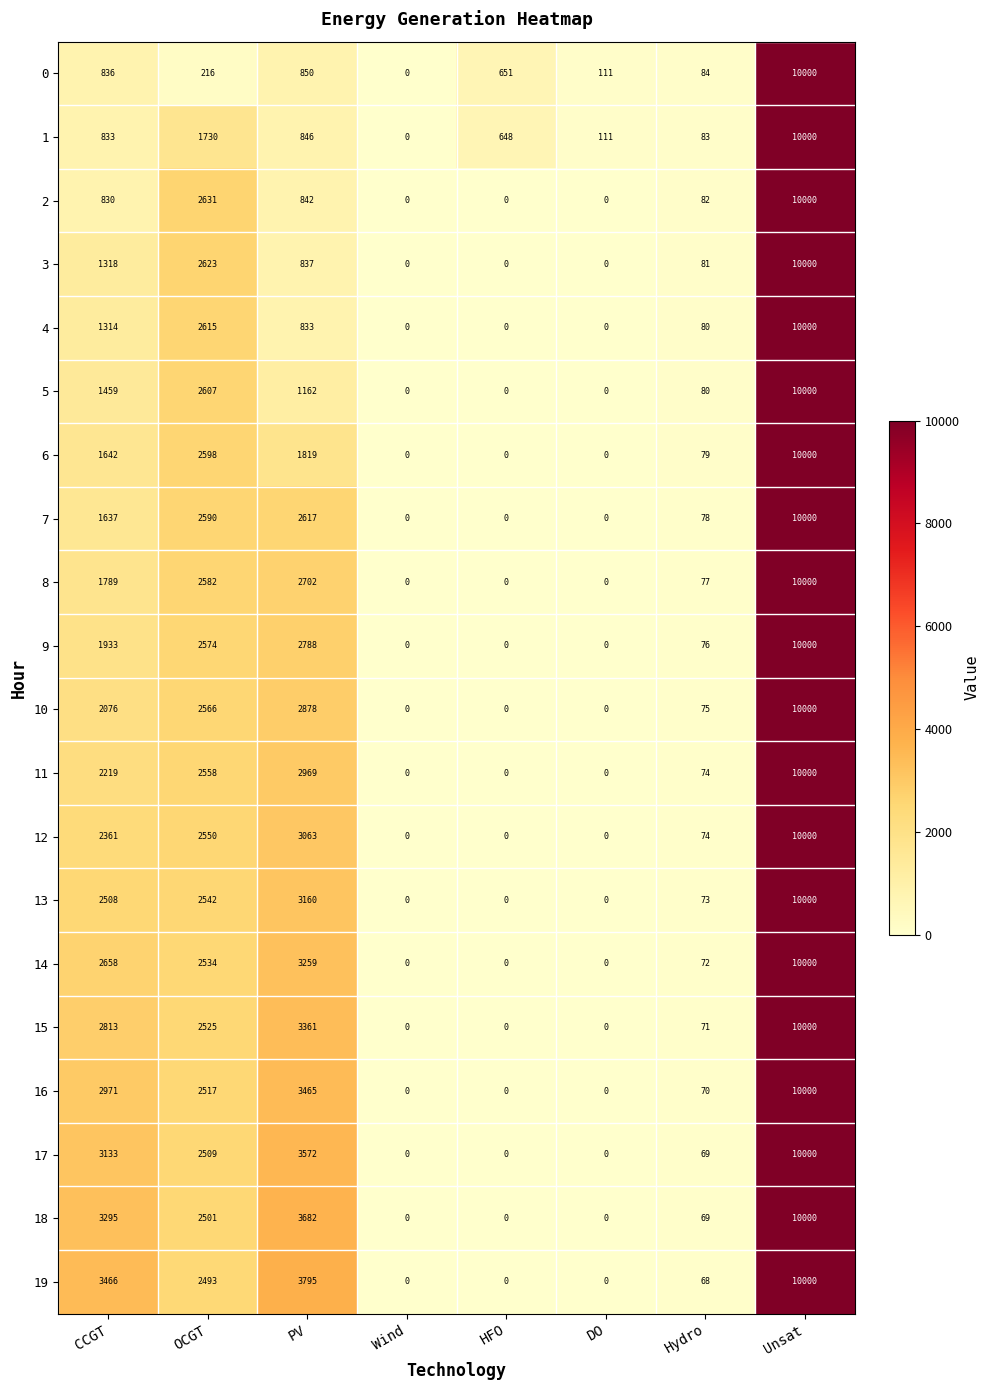

Rank the categories by 1 value from highest to lowest.

Unsat, OCGT, PV, CCGT, HFO, DO, Hydro, Wind